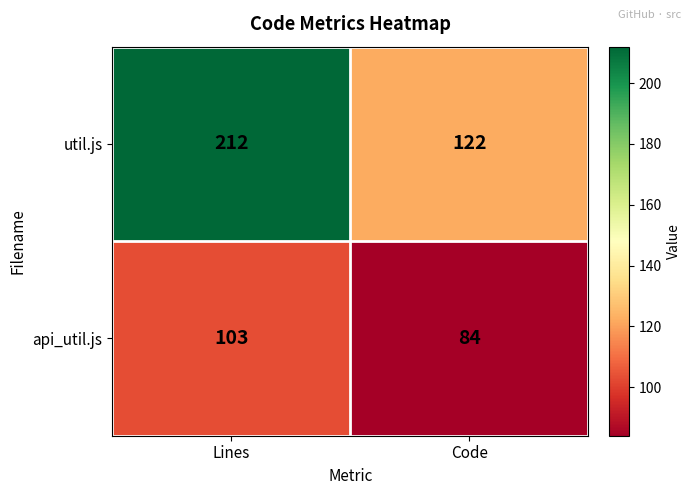

List the series in order of their peak value, lowest first.

api_util.js, util.js